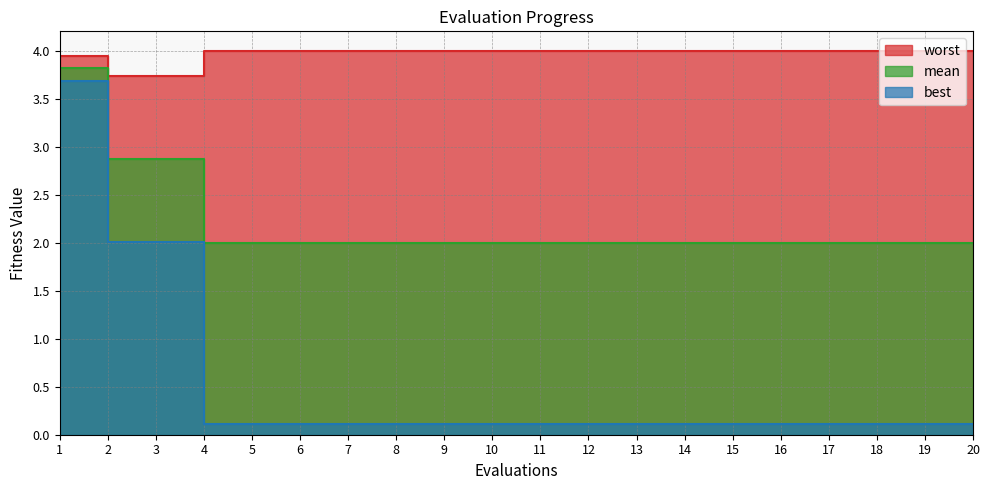

Reading right to left, transcribe all the data shown in this chart.

mean: 20=2.0	19=2.0	18=2.0	17=2.0	16=2.0	15=2.0	14=2.0	13=2.0	12=2.0	11=2.0	10=2.0	9=2.0	8=2.0	7=2.0	6=2.0	5=2.0	4=2.0	3=2.9	2=2.9	1=3.8
best: 20=0.1	19=0.1	18=0.1	17=0.1	16=0.1	15=0.1	14=0.1	13=0.1	12=0.1	11=0.1	10=0.1	9=0.1	8=0.1	7=0.1	6=0.1	5=0.1	4=0.1	3=2.0	2=2.0	1=3.7
worst: 20=4.0	19=4.0	18=4.0	17=4.0	16=4.0	15=4.0	14=4.0	13=4.0	12=4.0	11=4.0	10=4.0	9=4.0	8=4.0	7=4.0	6=4.0	5=4.0	4=4.0	3=3.7	2=3.7	1=3.9